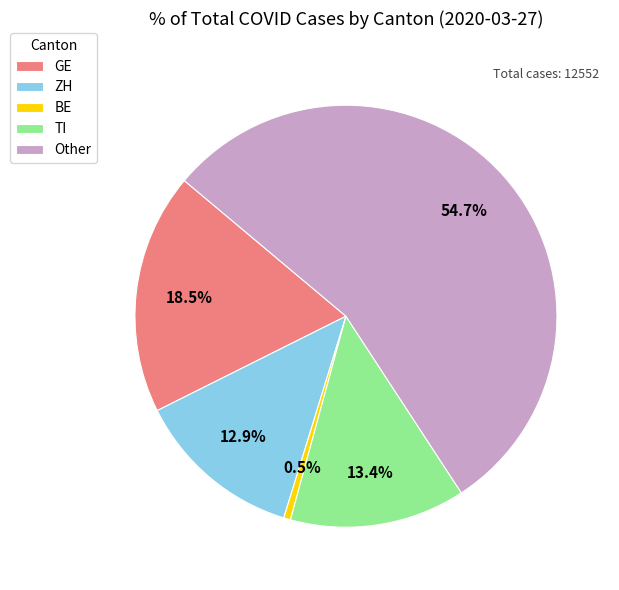

Between GE and Other, which is larger?

Other